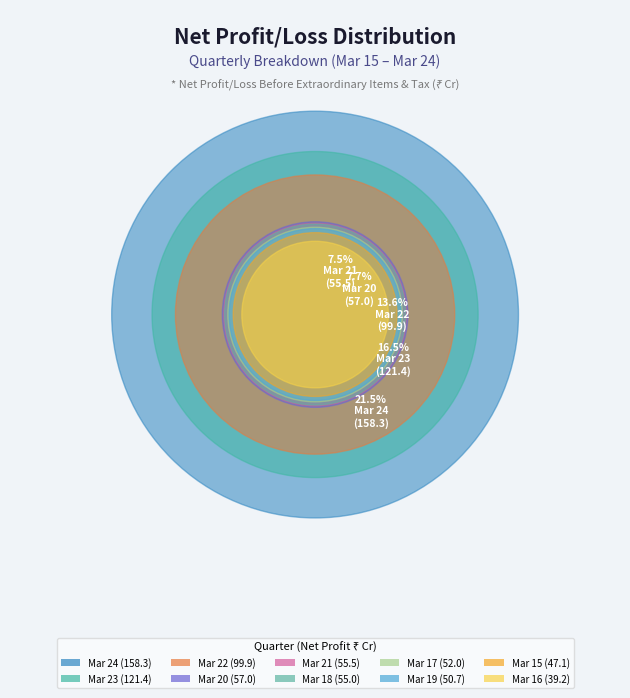

What percentage do Mar 23 and Mar 17 together represent?

23.6%